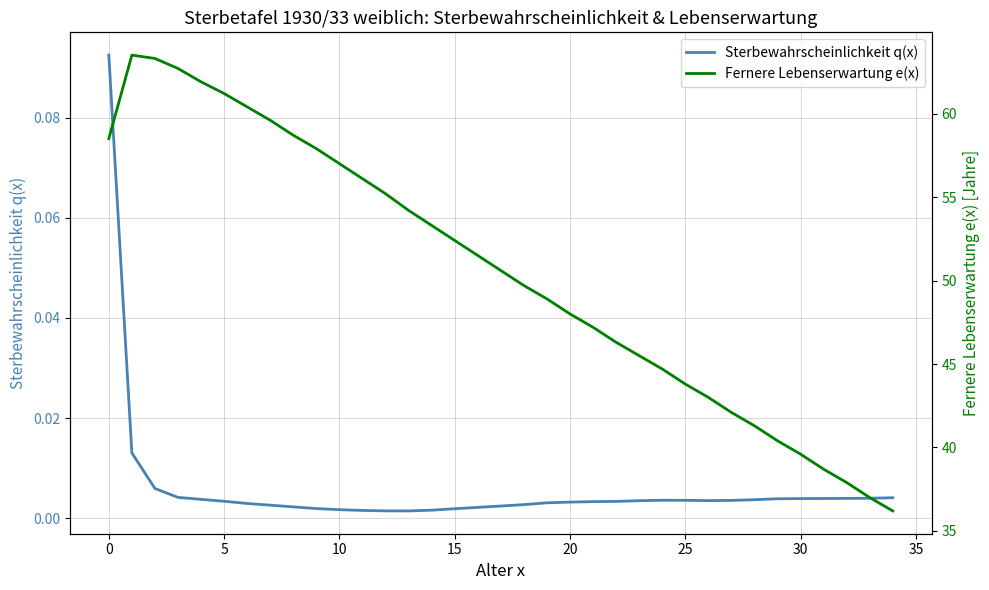

Where is Sterbewahrscheinlichkeit q(x) nearest to the value 0?

13